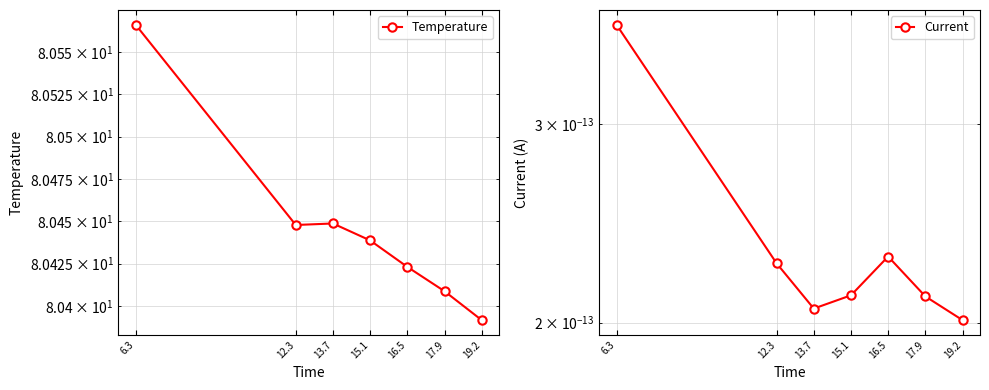

At which label does Current reach its peak?

6.3